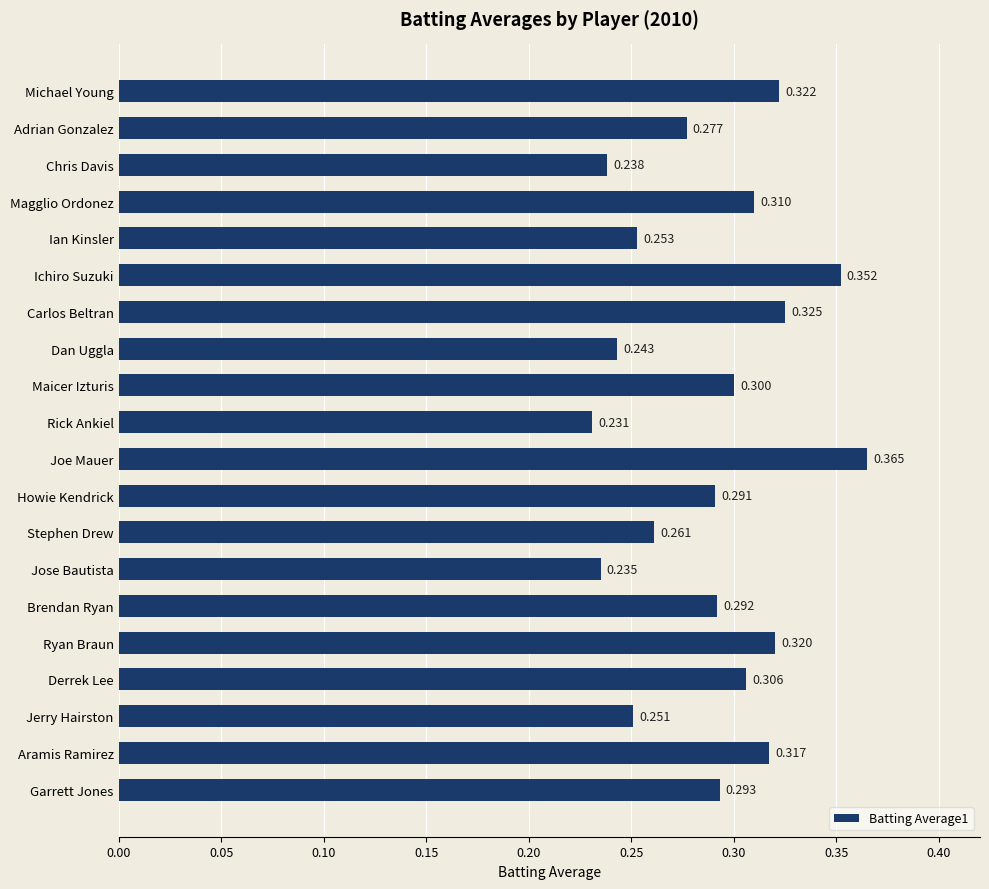

Does the chart contain stacked bars?

No